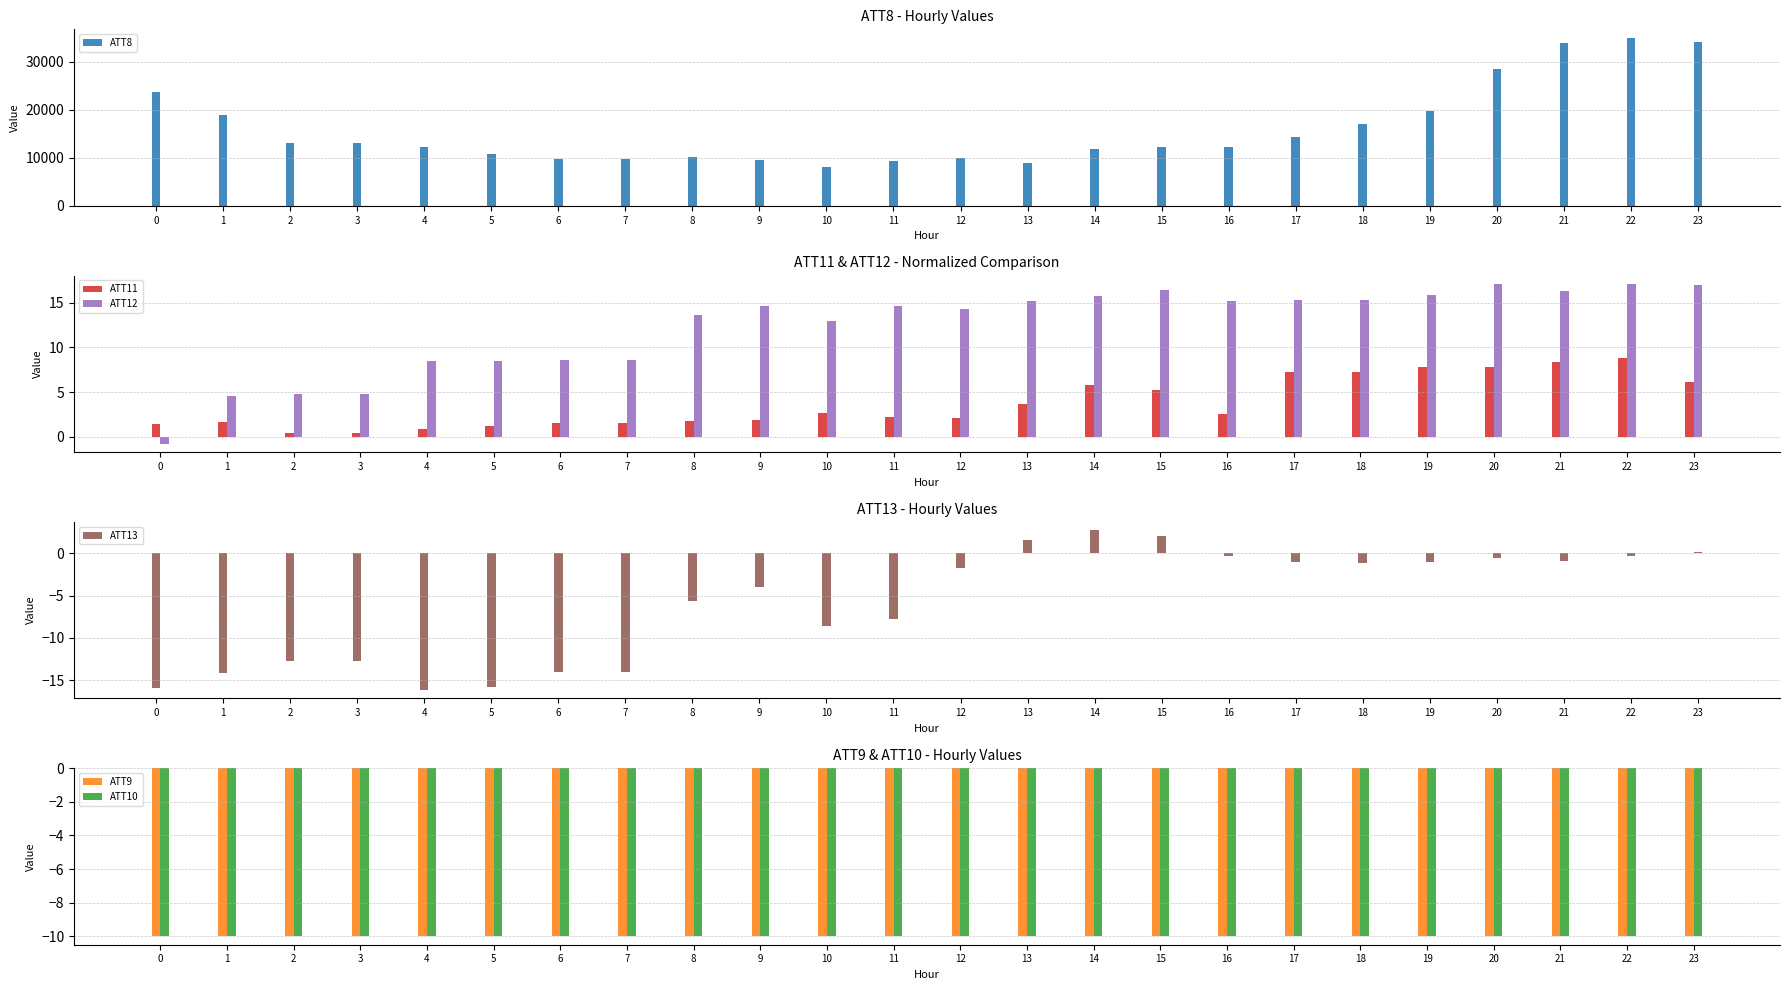

Reading right to left, extract all data points from this chart.

ATT8: 34200.0	35000.0	34000.0	28500.0	19800.0	17100.0	14400.0	12200.0	12300.0	11900.0	8900.0	10000.0	9300.0	8100.0	9600.0	10200.0	9700.0	9700.0	10800.0	12200.0	13100.0	13100.0	19000.0	23700.0
ATT11: 6.2	8.8	8.4	7.9	7.8	7.2	7.2	2.5	5.3	5.7	3.7	2.1	2.2	2.7	1.9	1.8	1.5	1.5	1.2	0.9	0.4	0.4	1.7	1.5
ATT12: 17.0	17.1	16.3	17.1	15.8	15.3	15.3	15.2	16.4	15.7	15.2	14.3	14.7	12.9	14.6	13.6	8.6	8.6	8.5	8.5	4.7	4.7	4.5	-0.8
ATT13: 0.2	-0.3	-0.9	-0.5	-1.0	-1.2	-1.0	-0.3	2.1	2.8	1.6	-1.8	-7.8	-8.6	-4.0	-5.6	-14.1	-14.1	-15.8	-16.2	-12.7	-12.7	-14.1	-15.9
ATT9: -10.0	-10.0	-10.0	-10.0	-10.0	-10.0	-10.0	-10.0	-10.0	-10.0	-10.0	-10.0	-10.0	-10.0	-10.0	-10.0	-10.0	-10.0	-10.0	-10.0	-10.0	-10.0	-10.0	-10.0
ATT10: -10.0	-10.0	-10.0	-10.0	-10.0	-10.0	-10.0	-10.0	-10.0	-10.0	-10.0	-10.0	-10.0	-10.0	-10.0	-10.0	-10.0	-10.0	-10.0	-10.0	-10.0	-10.0	-10.0	-10.0